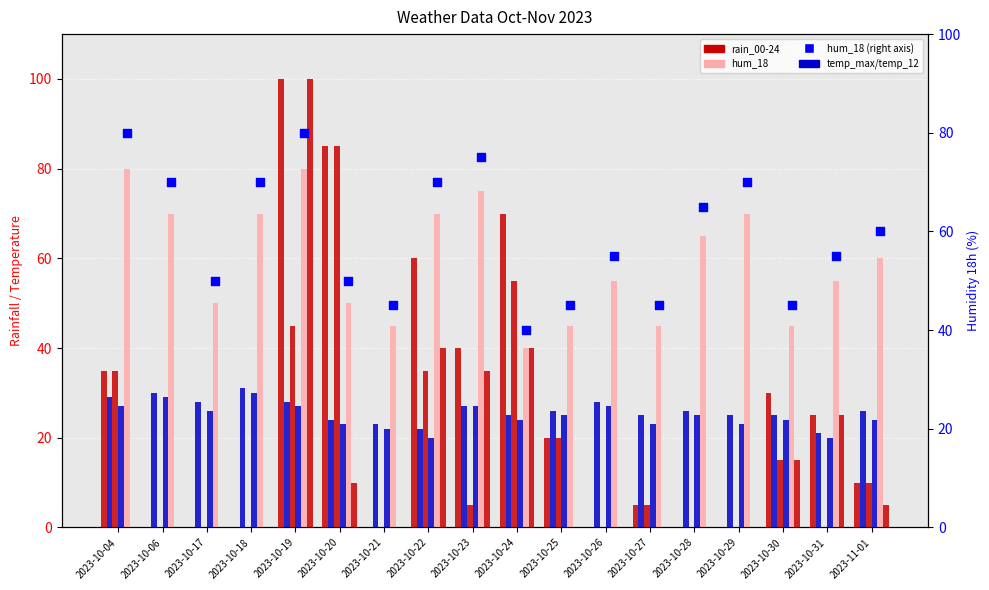

At how many categories does at least one series exceed 51?

13